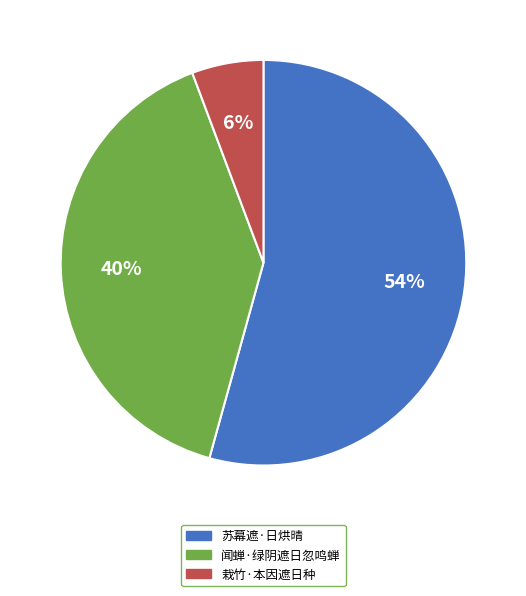

Which has a higher value, 苏幕遮·日烘晴 or 闻蝉·绿阴遮日忽鸣蝉?

苏幕遮·日烘晴